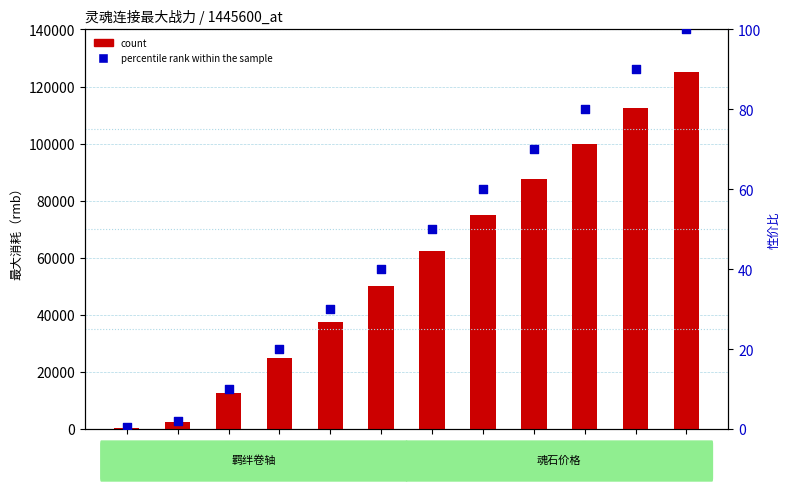

At how many categories does at least one series exceed 38370?

7